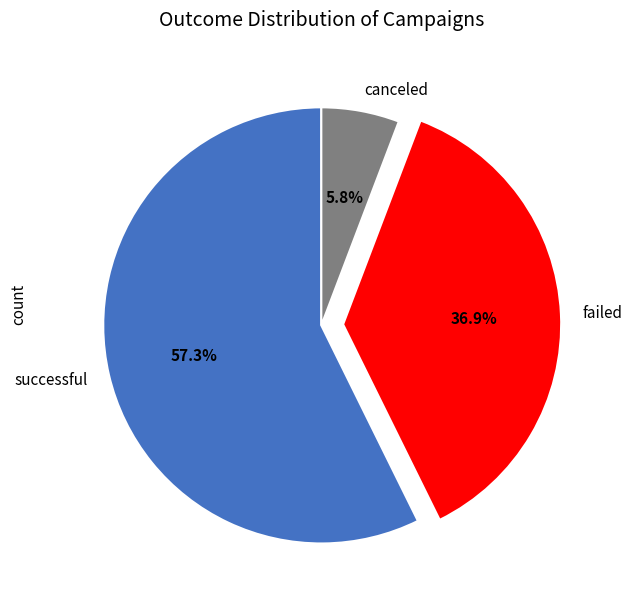

Which slice is the smallest?

canceled